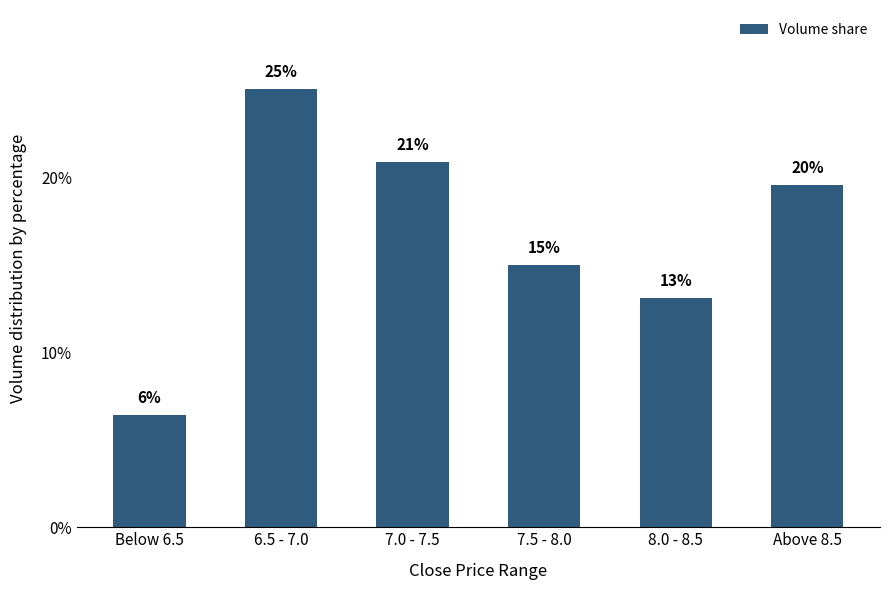

Between 7.0 - 7.5 and 7.5 - 8.0, which is larger?

7.0 - 7.5